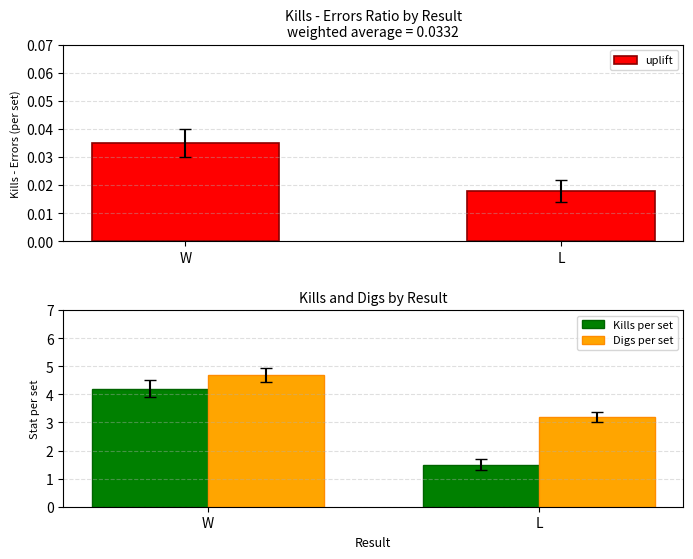

Reading left to right, list all the values displayed in this chart.

uplift: W=0.0	L=0.0
Kills per set: W=4.2	L=1.5
Digs per set: W=4.7	L=3.2